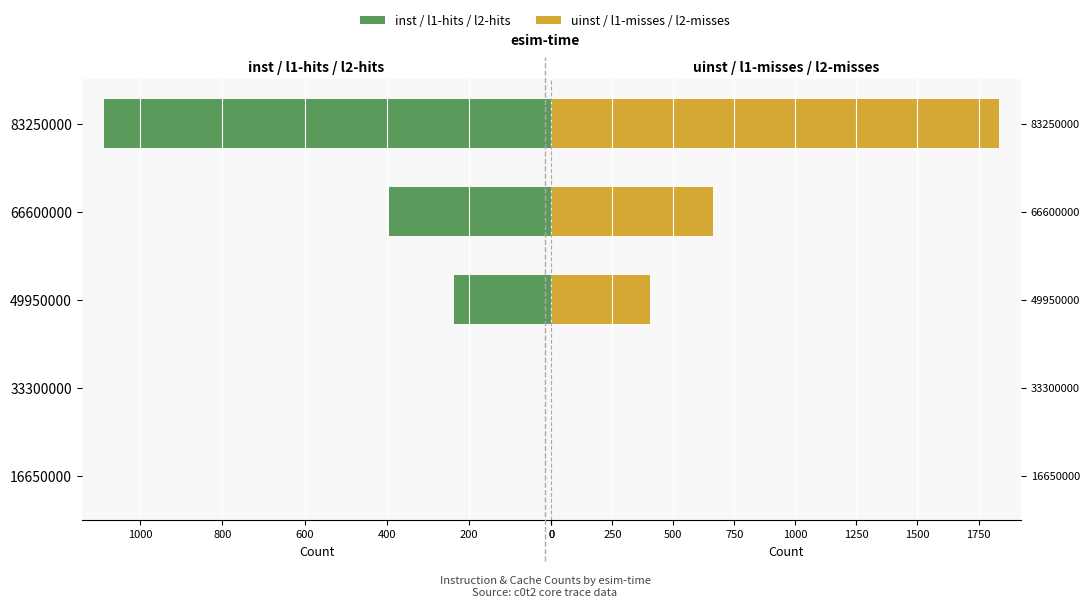

The inst series shows 77 at 49950000. True or false?

False